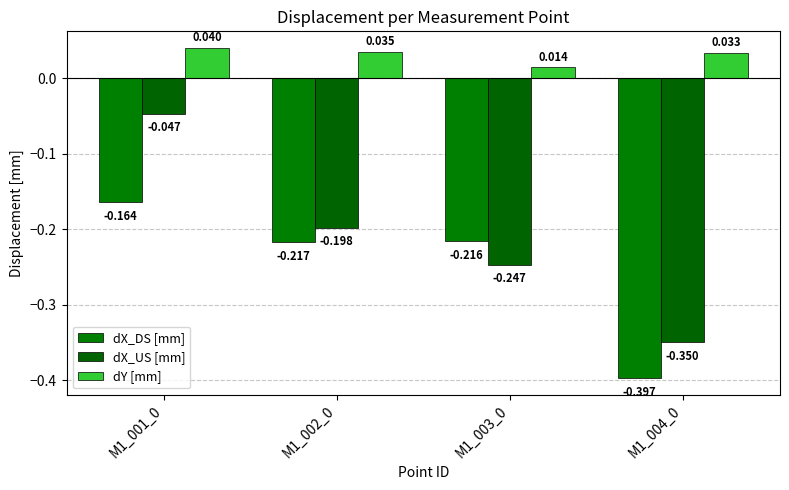

At which category is the sum across all series the highest?

M1_001_0